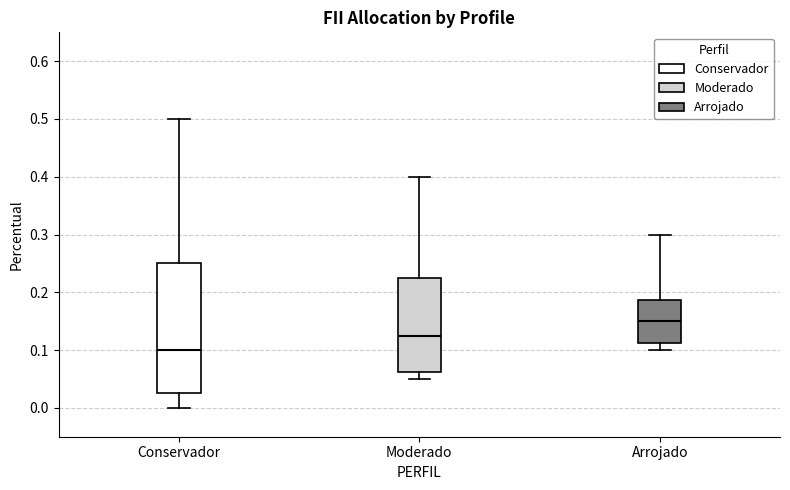

Where is the upper edge of the box for Moderado on the y-axis? The values are not printed on the chart, so give them approximately, as read against the axis.

0.23